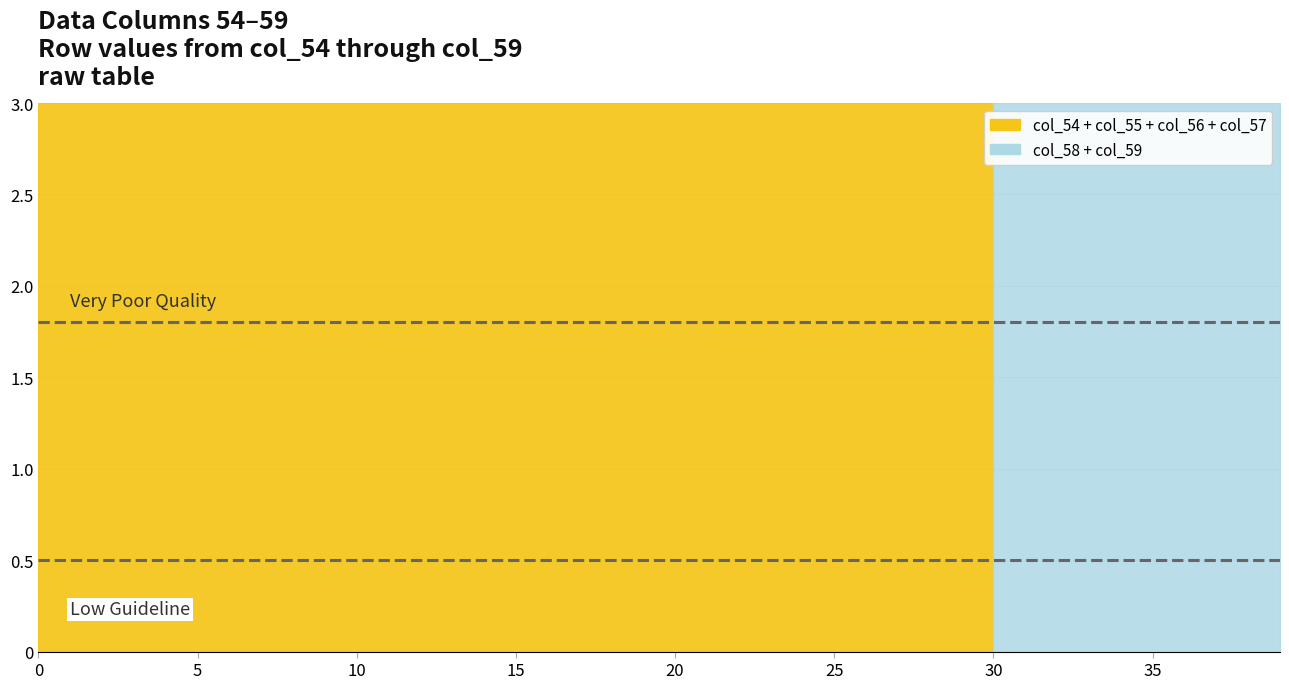

At which label does col_57 reach its peak?

1